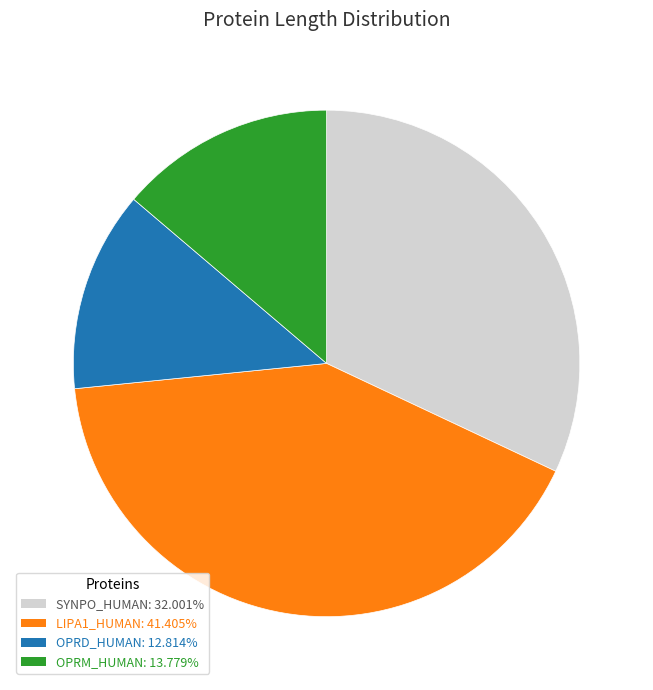

Does any single category account for the majority?

No